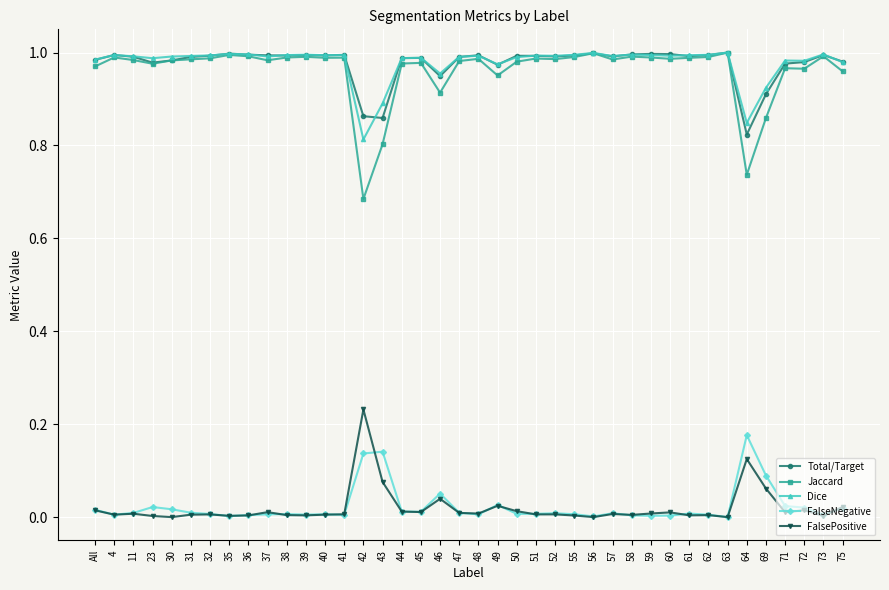

In Dice, how many points are higher than both neighbors (excluding endpoints)?

12